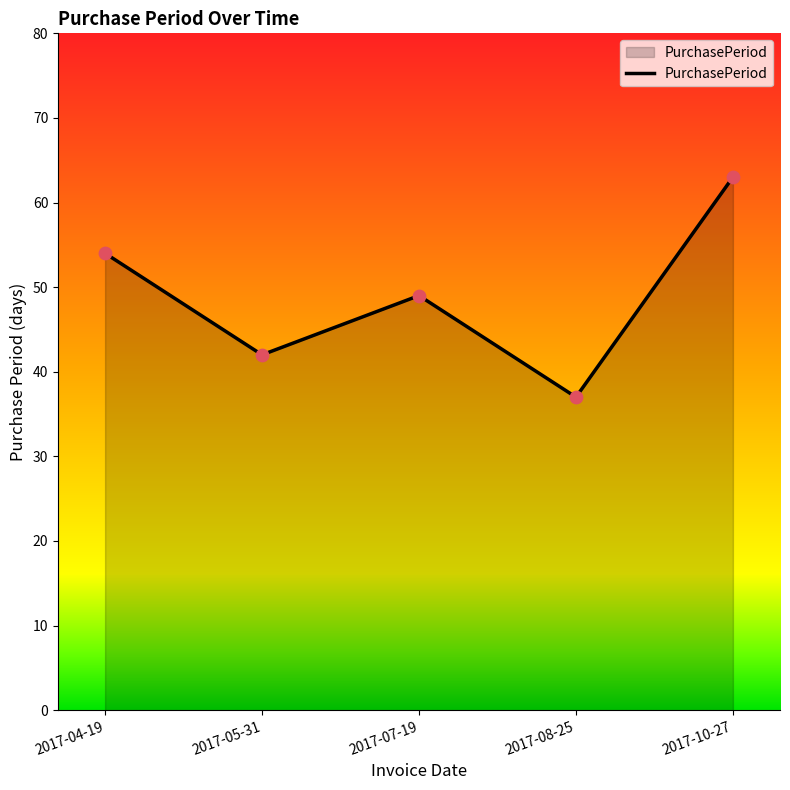

Approximately how many times larger is the value at 2017-05-31 compared to 2017-07-19?

0.9